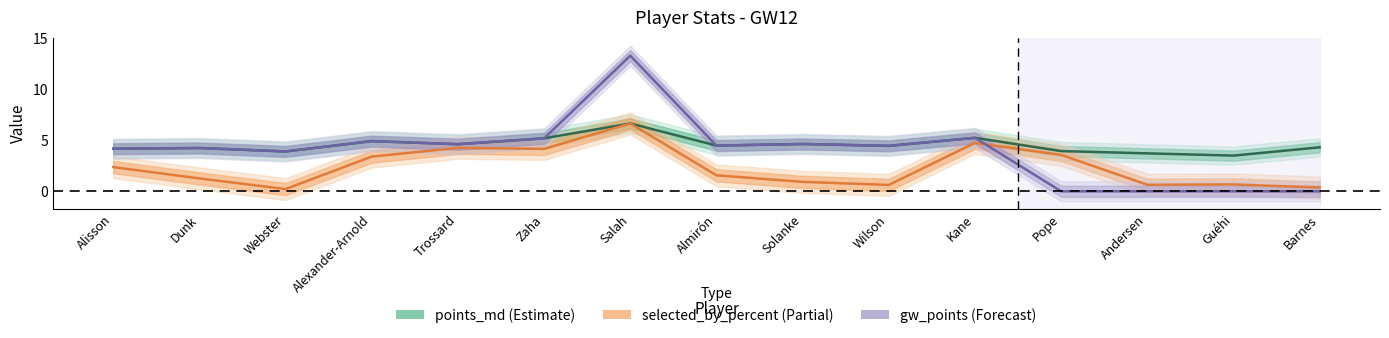

At which label does selected_by_percent first exceed 1?

Alisson